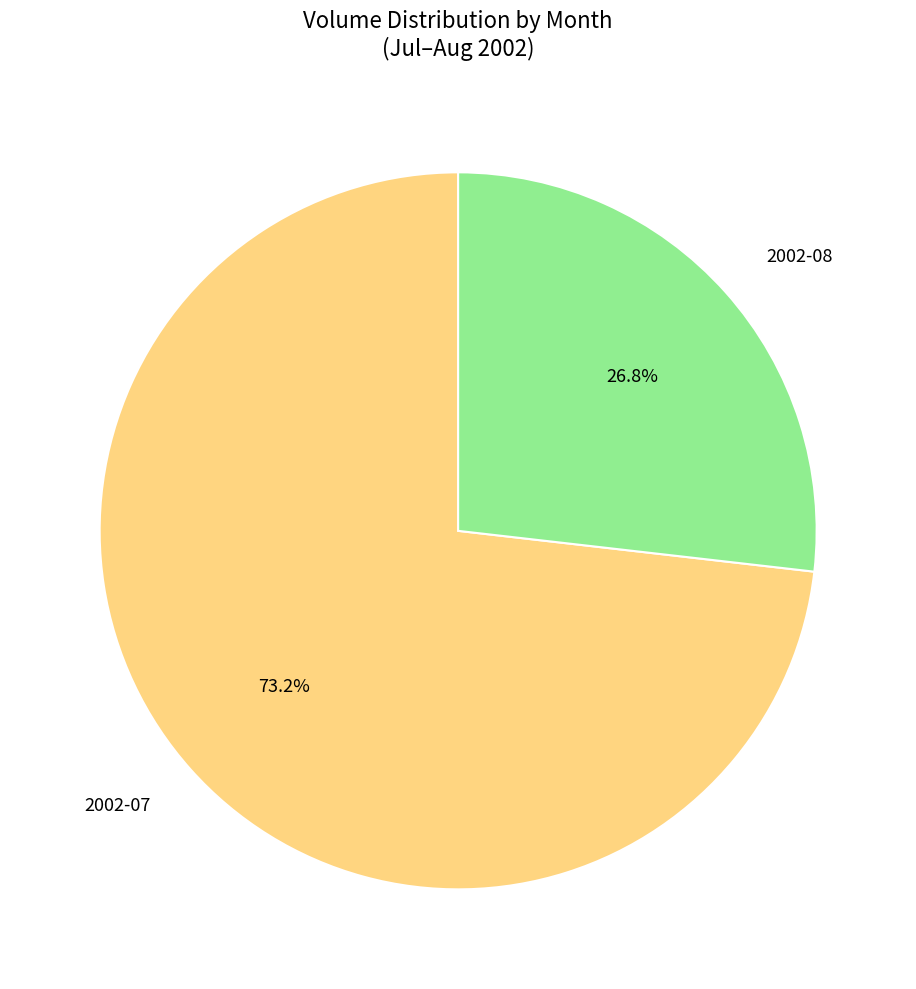

How many segments does this pie chart have?

2